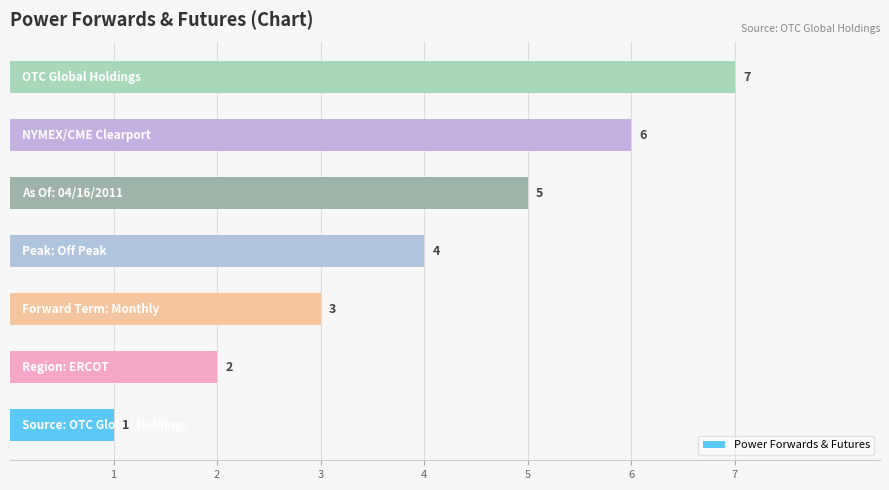

How many values are between 2 and 6?

5